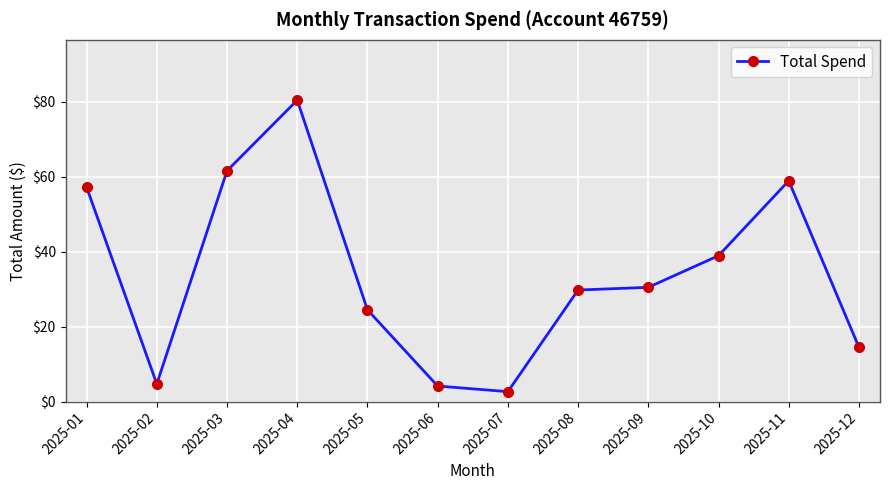

True or false: the data has more than 0 interior local peaks.

True